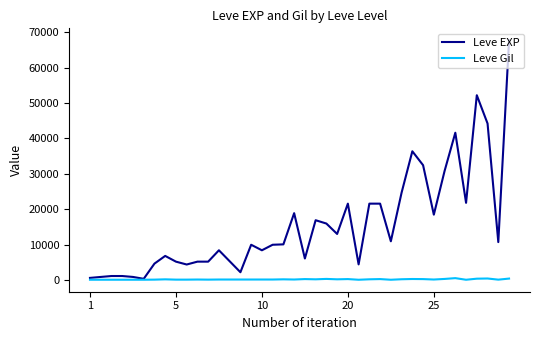

List the series in order of their peak value, lowest first.

Leve Gil, Leve EXP